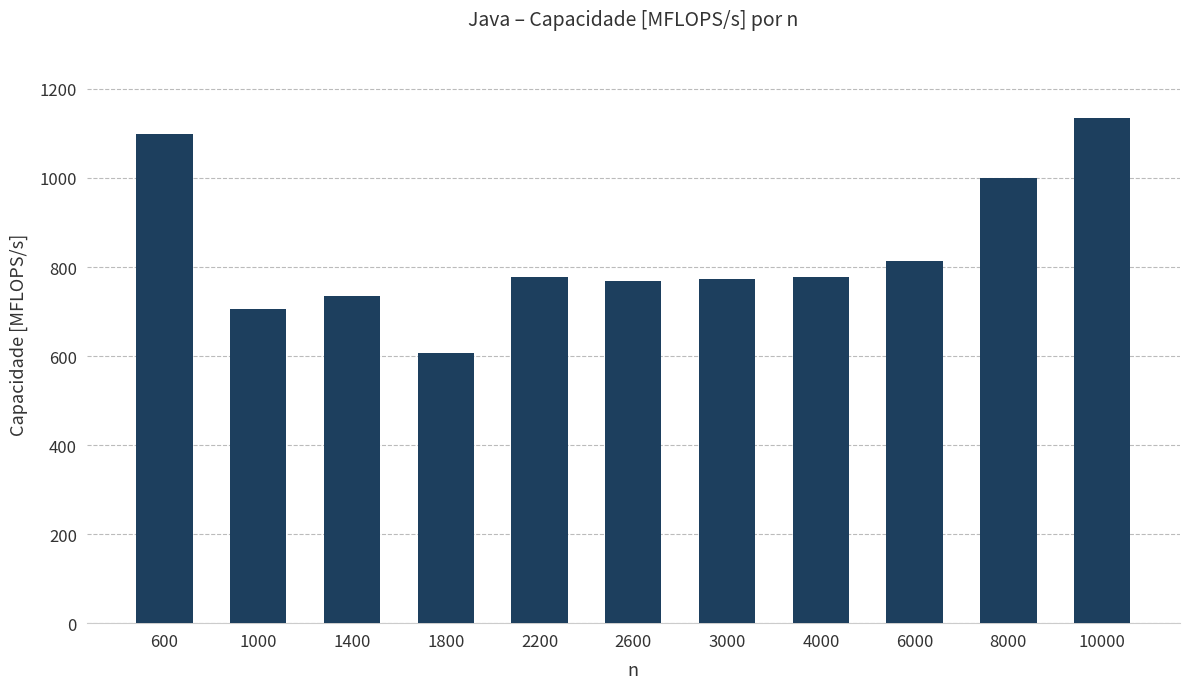

What value does the data have at 6000?

813.1